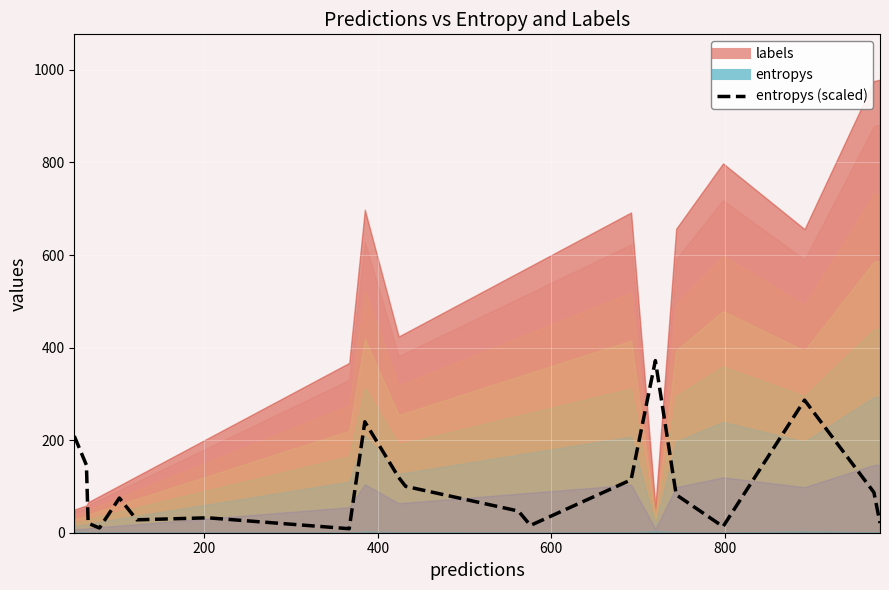

What is the difference between the second highest and minimum values?

277.9